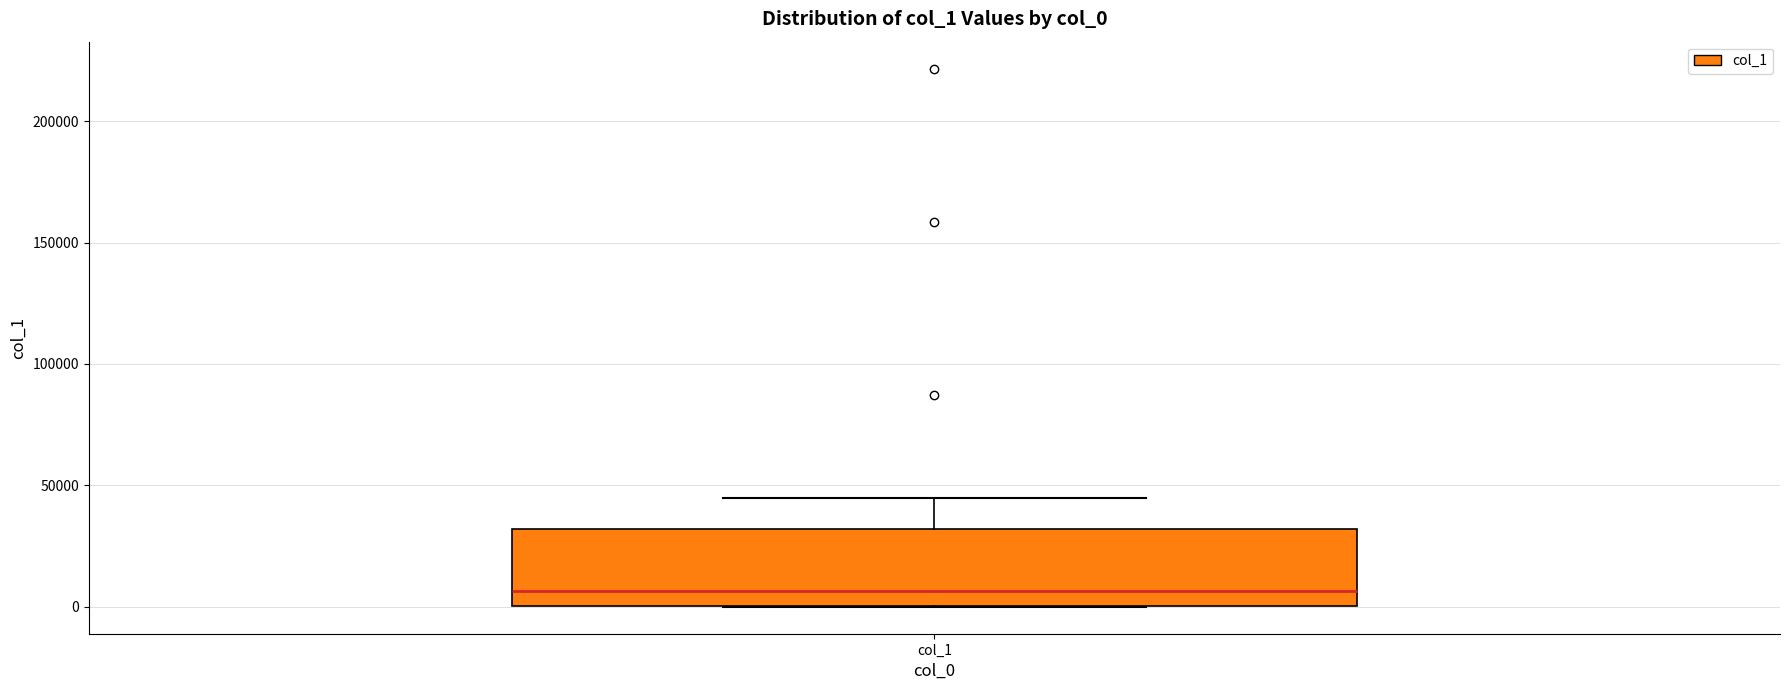

Read this box plot against the y-axis: the position of the median line, the range covered by the box, and the ends of both whiskers. The values are not printed on the chart, so give them approximately, as read against the axis.

median 5000, box 0 to 30000, whiskers 0 to 45000